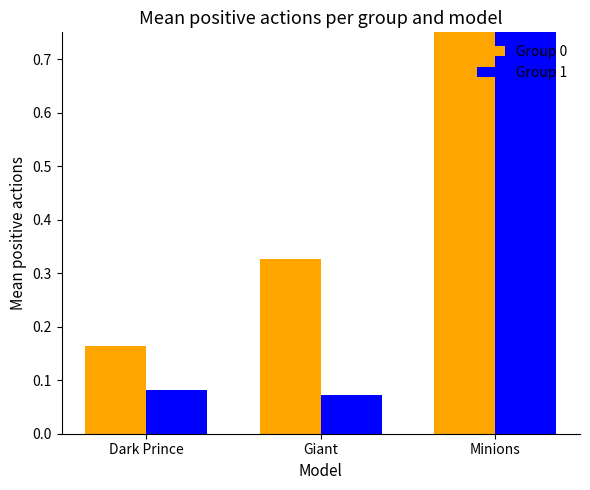

What is the approximate value of Group 1 at Giant?

0.1